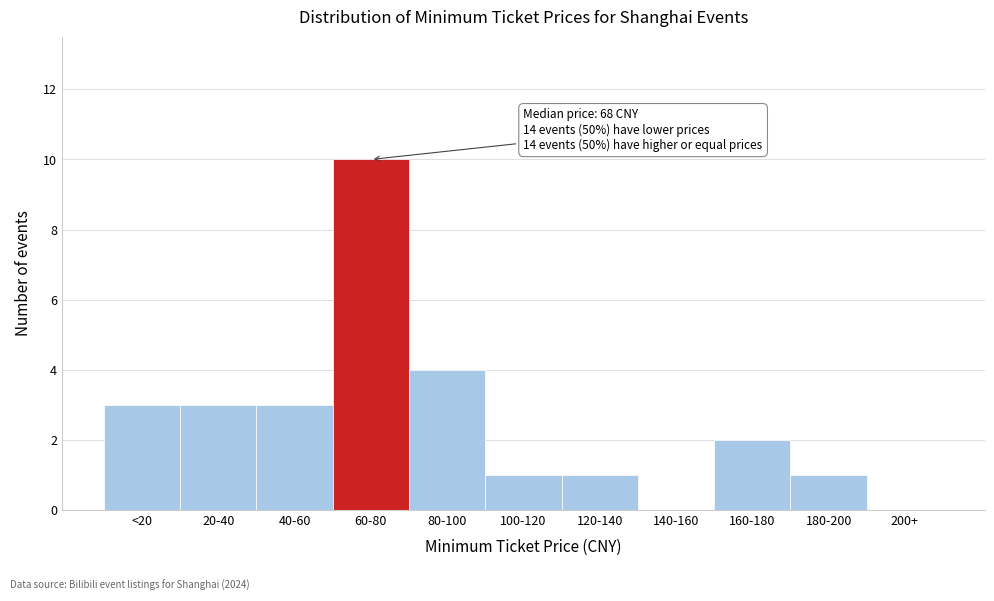

Reading left to right, transcribe all the data shown in this chart.

<20=3	20-40=3	40-60=3	60-80=10	80-100=4	100-120=1	120-140=1	140-160=0	160-180=2	180-200=1	200+=0